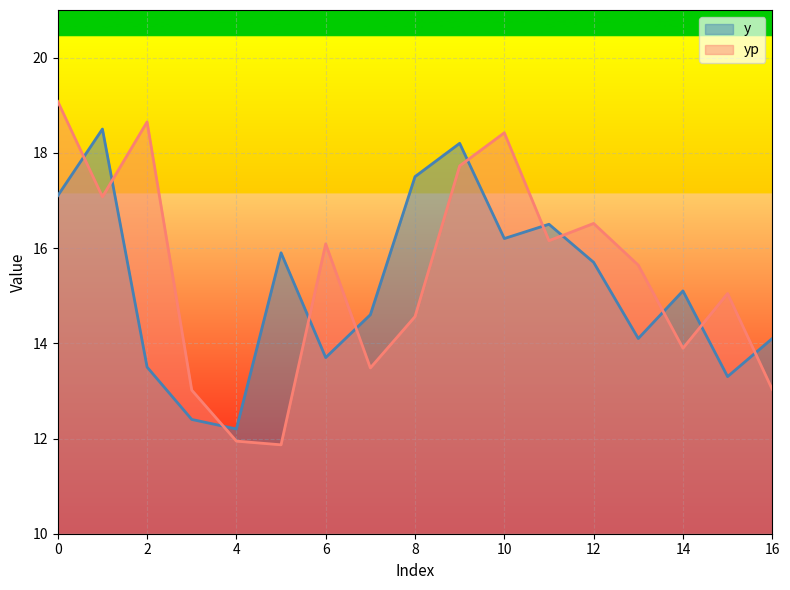

Reading right to left, transcribe all the data shown in this chart.

y: 14.1	13.3	15.1	14.1	15.7	16.5	16.2	18.2	17.5	14.6	13.7	15.9	12.2	12.4	13.5	18.5	17.1
yp: 13.0	15.0	13.9	15.6	16.5	16.2	18.4	17.7	14.6	13.5	16.1	11.9	11.9	13.0	18.6	17.1	19.1